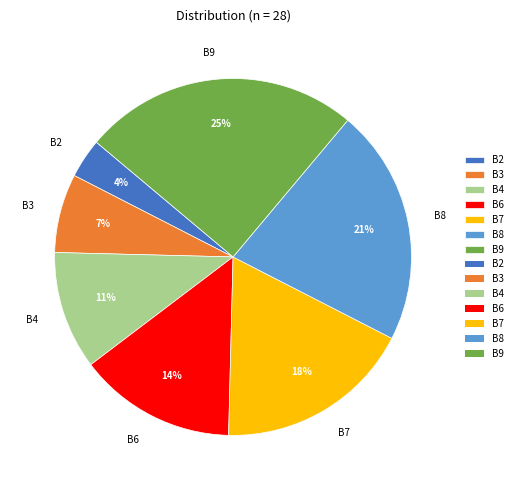

To the nearest percent, what is the difference between the B2 and B4 slice percentages?

7%